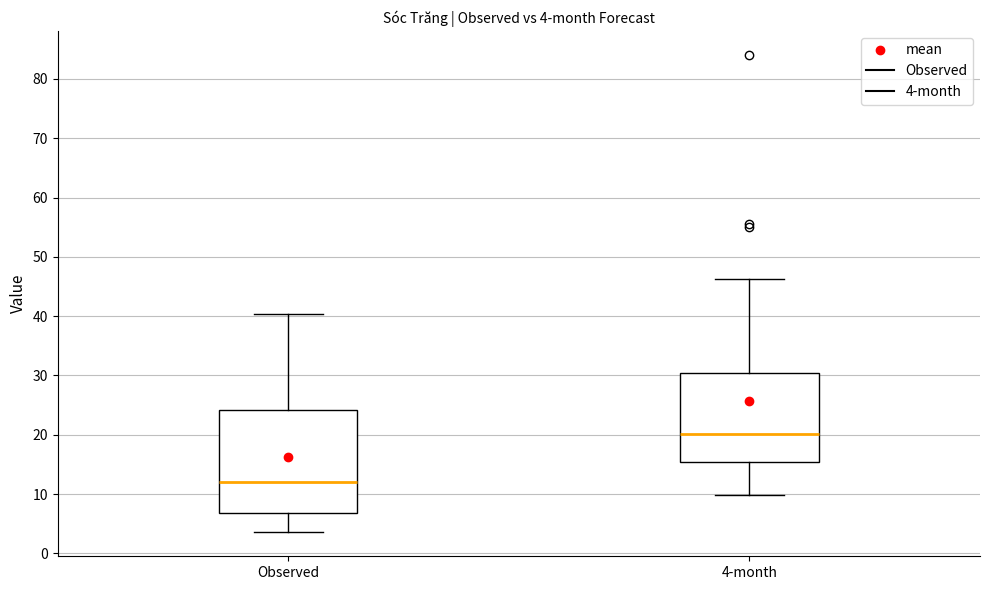

Which box is the tallest, from its lower edge to its upper edge?

Observed